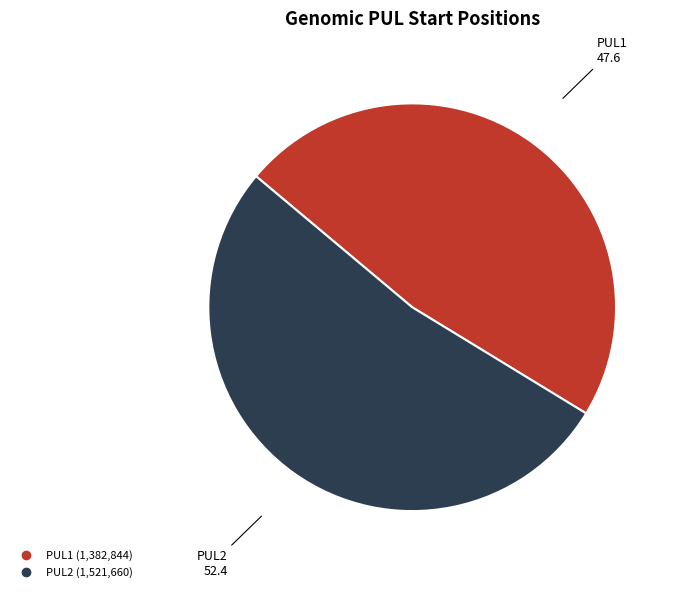

The PUL1 slice represents 33% of the pie. True or false?

False